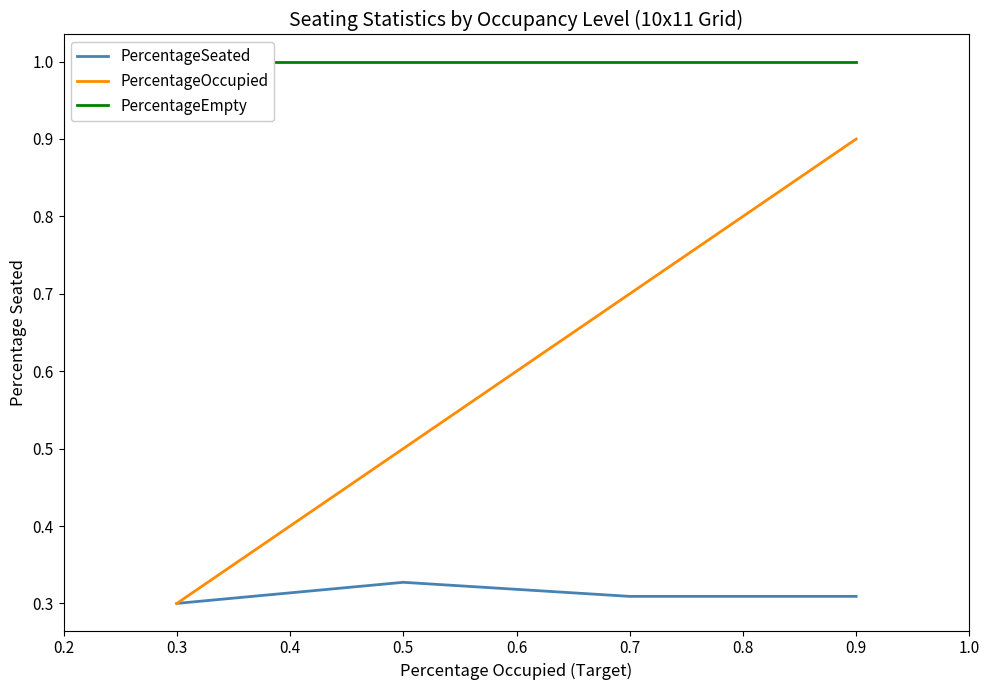

True or false: PercentageSeated and PercentageOccupied cross at least once.

False